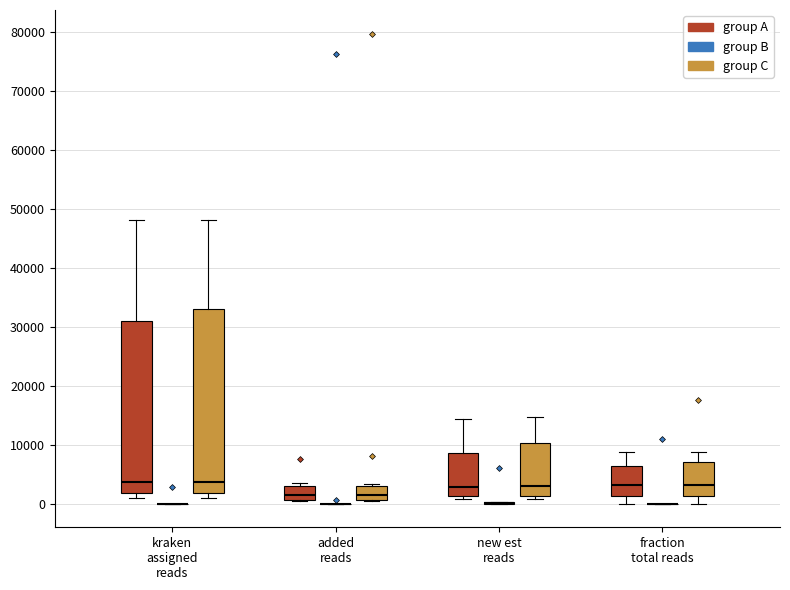

Reading left to right, read every box against the y-axis: the position of its median line, the range the box covers, and the ends of its whiskers. The values are not printed on the chart, so give them approximately, as read against the axis.

kraken assigned reads (group A): median 4000, box 2000 to 31000, whiskers 1000 to 48000
kraken assigned reads (group B): box collapsed to a line at 0, whiskers 0 to 0
kraken assigned reads (group C): median 4000, box 2000 to 33000, whiskers 1000 to 48000
added reads (group A): median 2000, box 1000 to 3000, whiskers 1000 to 3000 (just above the box's upper edge)
added reads (group B): box collapsed to a line at 0, whiskers 0 to 0
added reads (group C): median 2000, box 1000 to 3000, whiskers 1000 to 3000 (just above the box's upper edge)
new est reads (group A): median 3000, box 1000 to 9000, whiskers 1000 (just below the box's lower edge) to 14000
new est reads (group B): box collapsed to a line at 0, whiskers 0 to 0
new est reads (group C): median 3000, box 1000 to 10000, whiskers 1000 (just below the box's lower edge) to 15000
fraction total reads (group A): median 3000, box 1000 to 6000, whiskers 0 to 9000
fraction total reads (group B): box collapsed to a line at 0, whiskers 0 to 0
fraction total reads (group C): median 3000, box 1000 to 7000, whiskers 0 to 9000